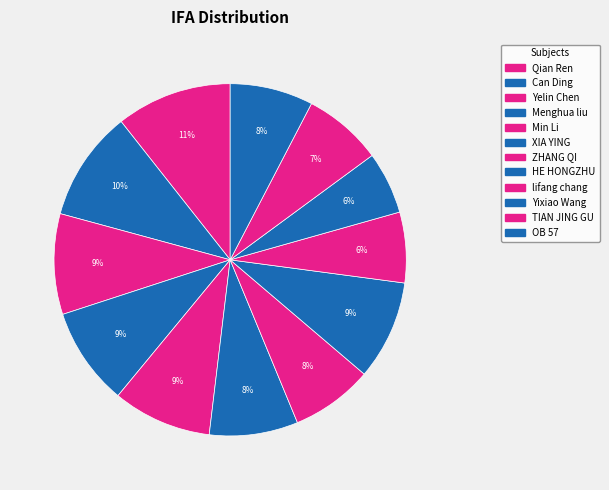

How many slices are in this pie chart?

12